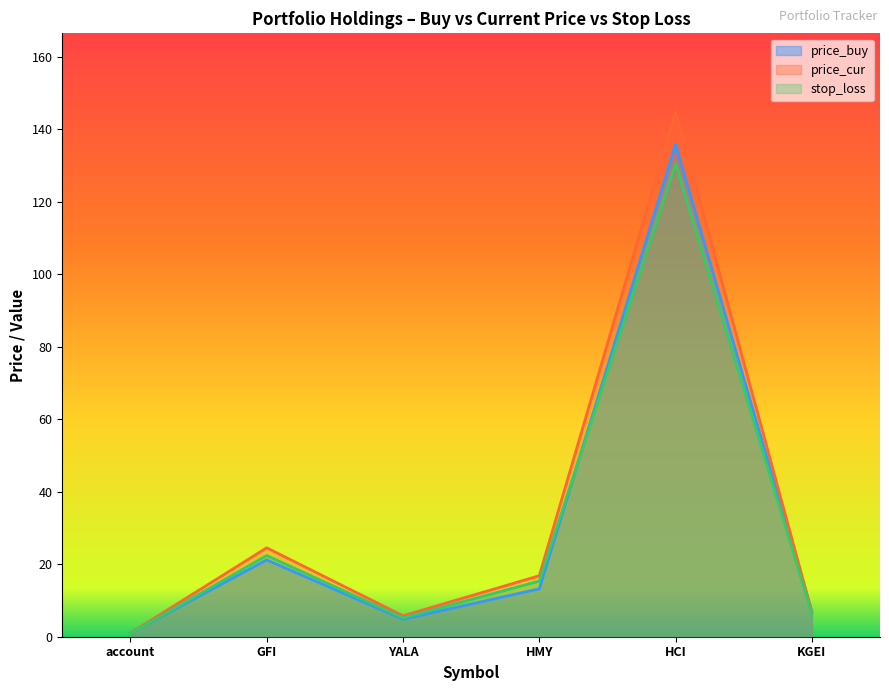

What is the minimum value shown in the chart?

0.9